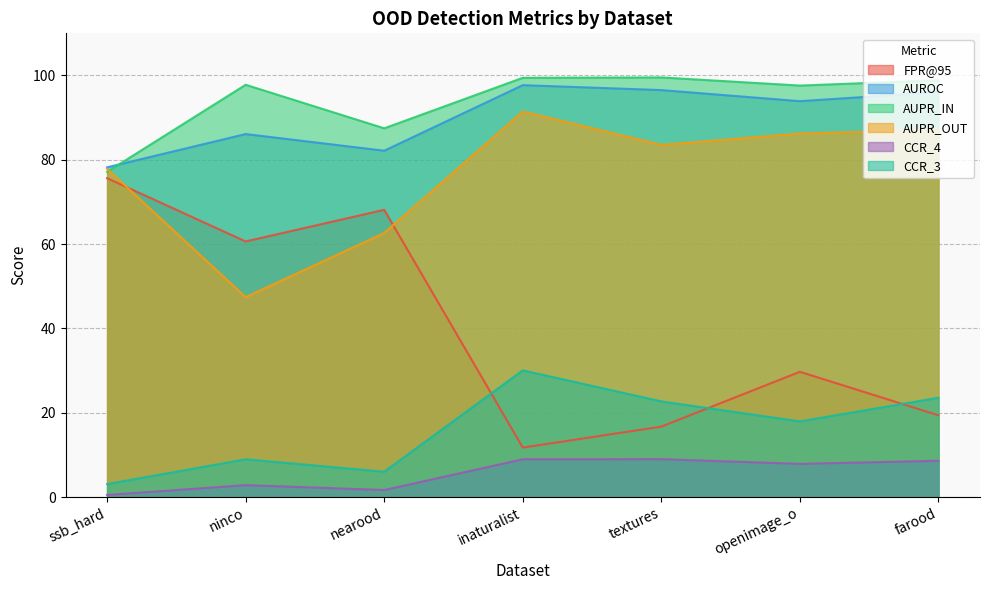

What is the sum of all AUPR_OUT values?

536.3